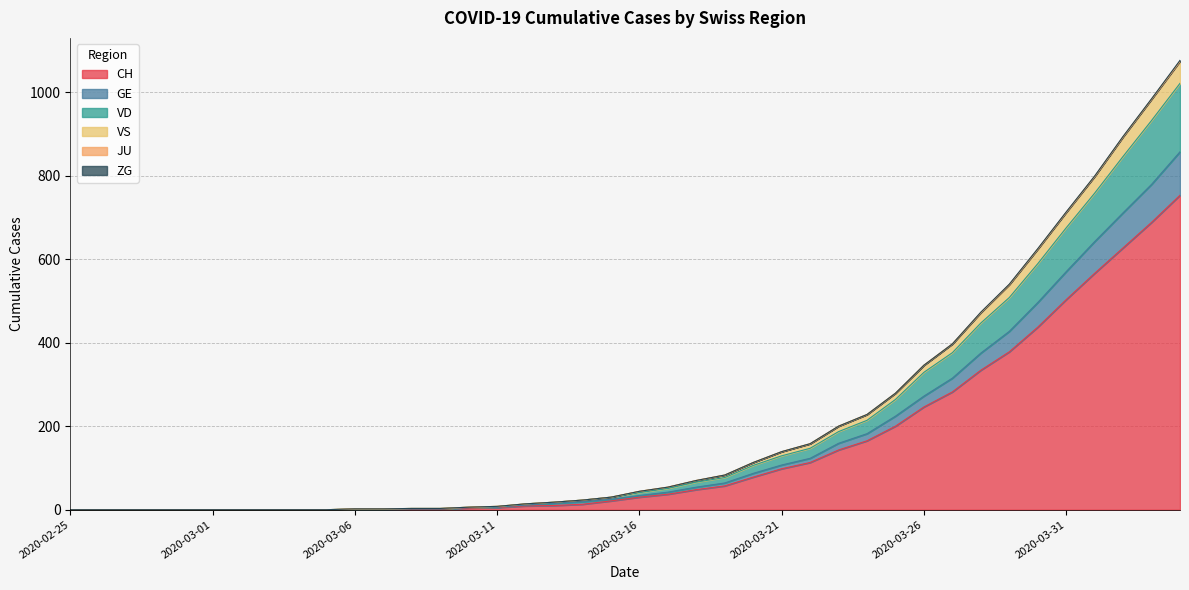

What position from the right is 2020-03-05?

31